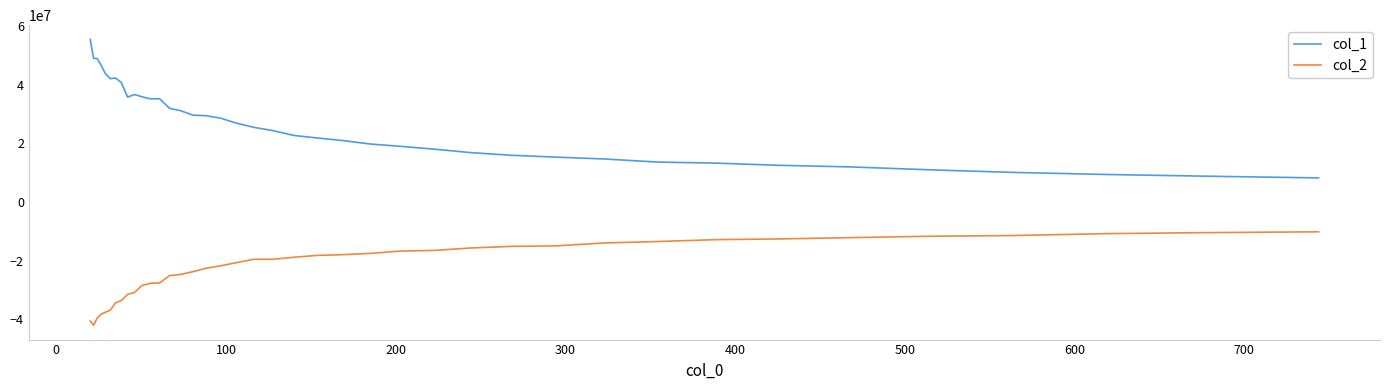

What is the average value of the col_1 series?

26475395.2